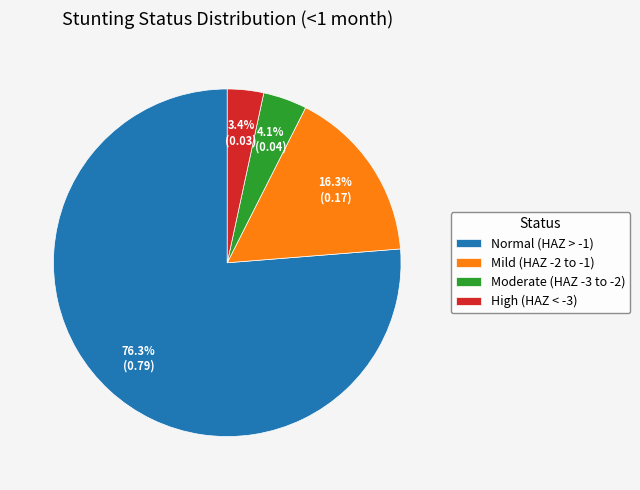

Rank the categories by value from lowest to highest.

High (HAZ < -3), Moderate (HAZ -3 to -2), Mild (HAZ -2 to -1), Normal (HAZ > -1)